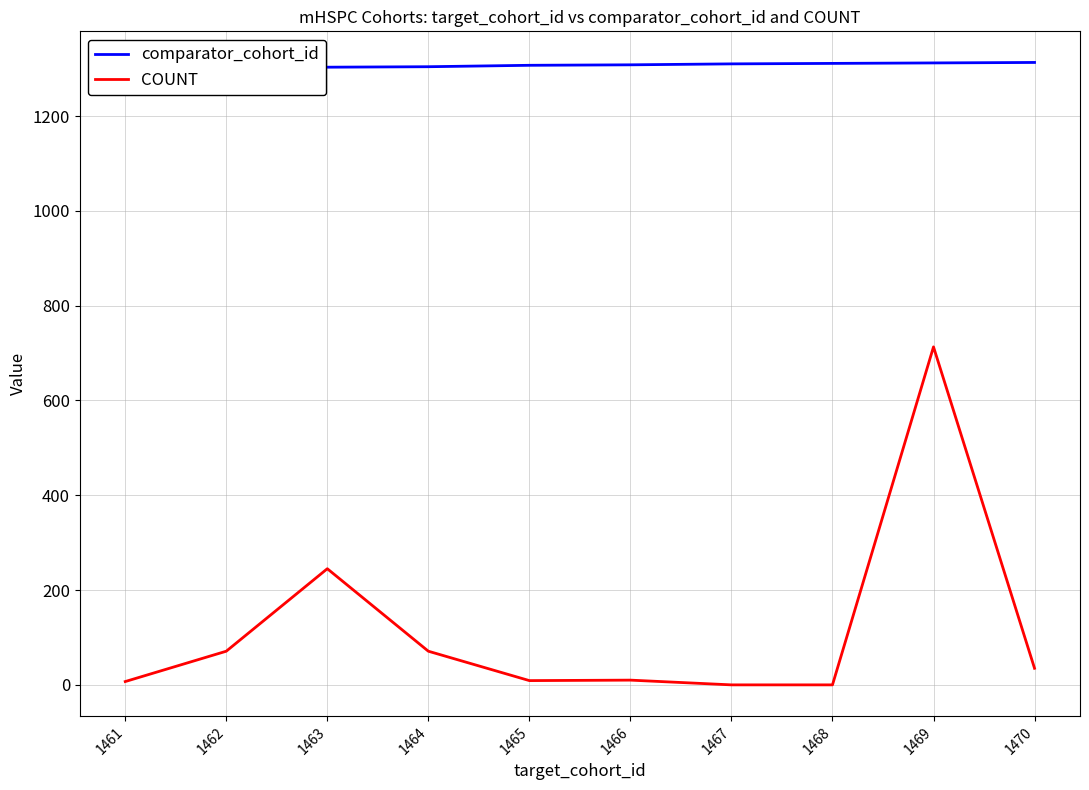

Is this an area chart (filled region under the line)?

No